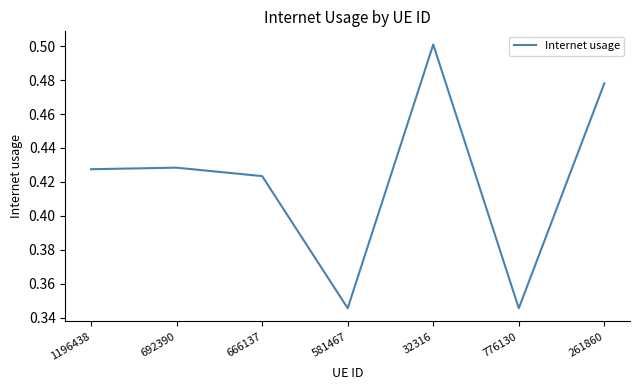

Which category has the highest value across all series?

32316